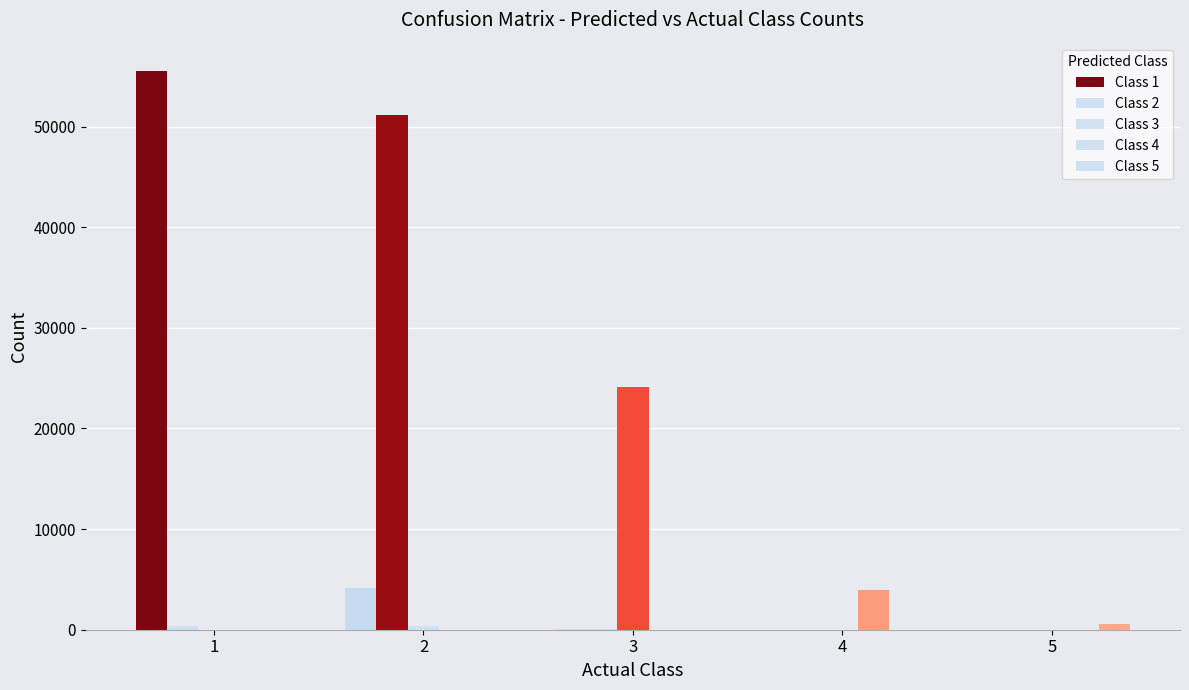

How many data points does each series have?

5